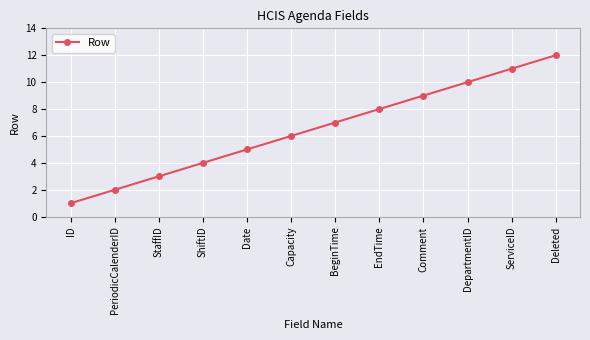

At which label is the value closest to 6?

Capacity